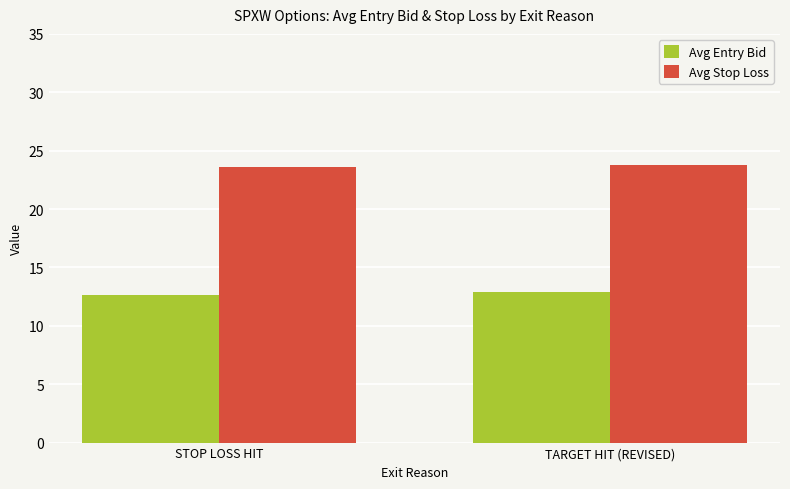

How many distinct data groups are displayed?

2